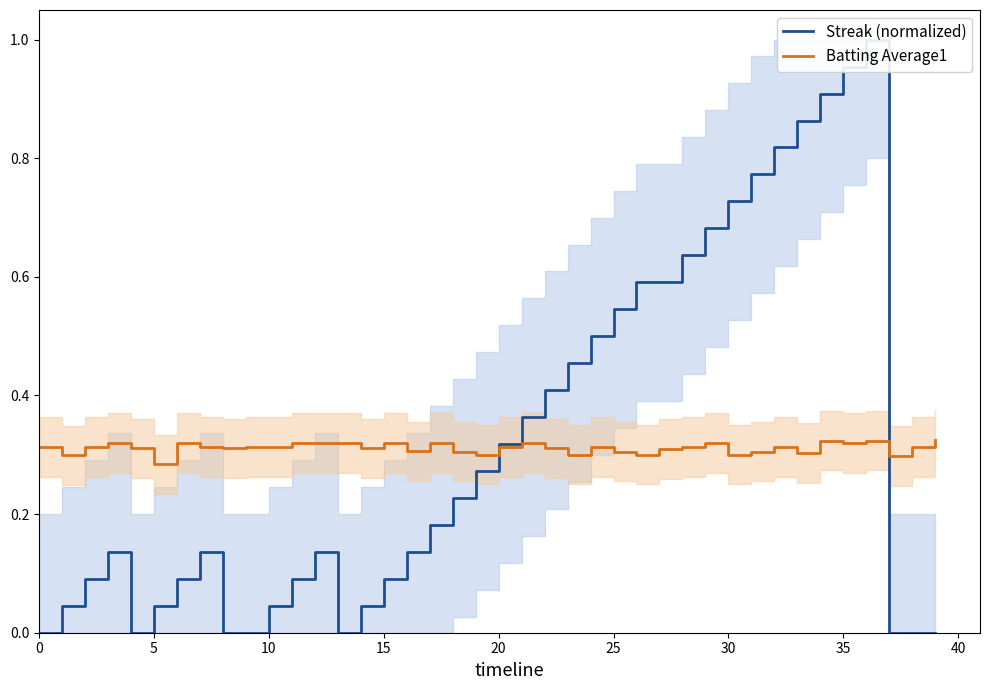

Rank the series by their maximum value, from highest to lowest.

Streak (normalized), Batting Average1